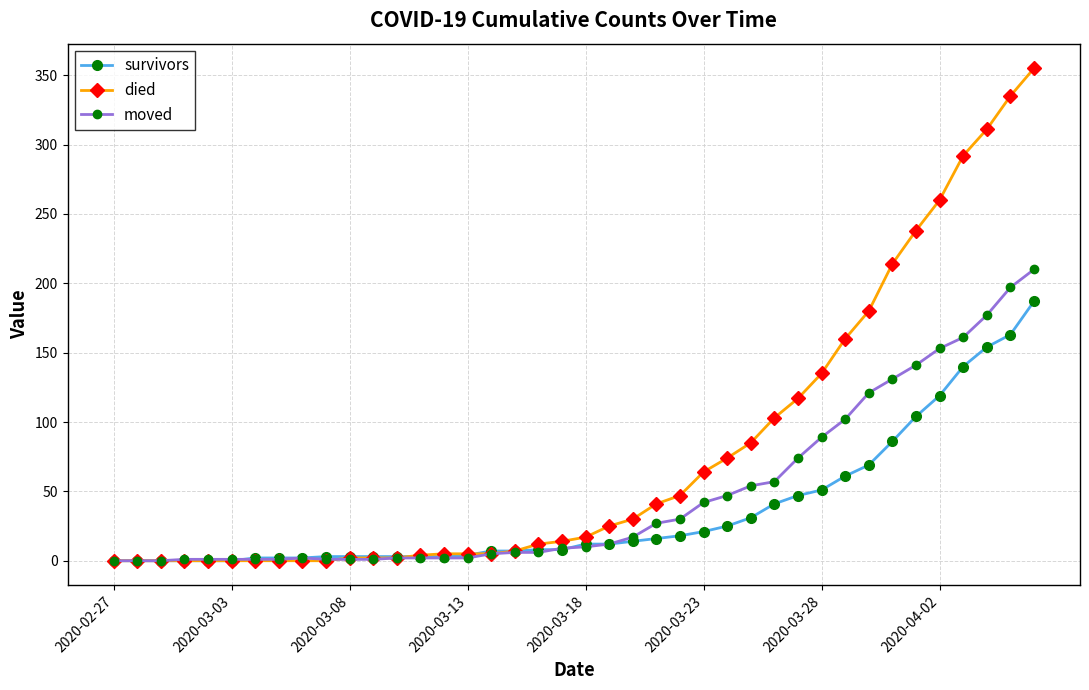

What is the difference between the maximum and minimum values in the moved series?

210